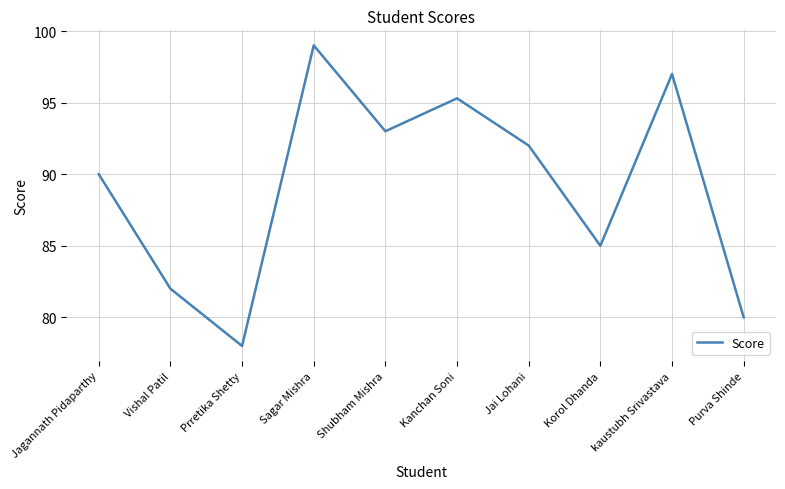

The chart shows a value of 138.3 at kaustubh Srivastava. True or false?

False